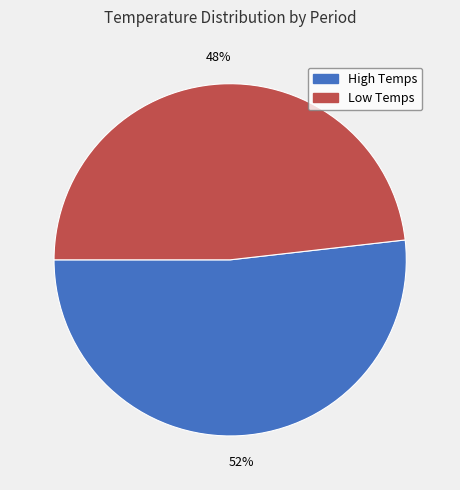

Is there a majority slice in this chart?

Yes